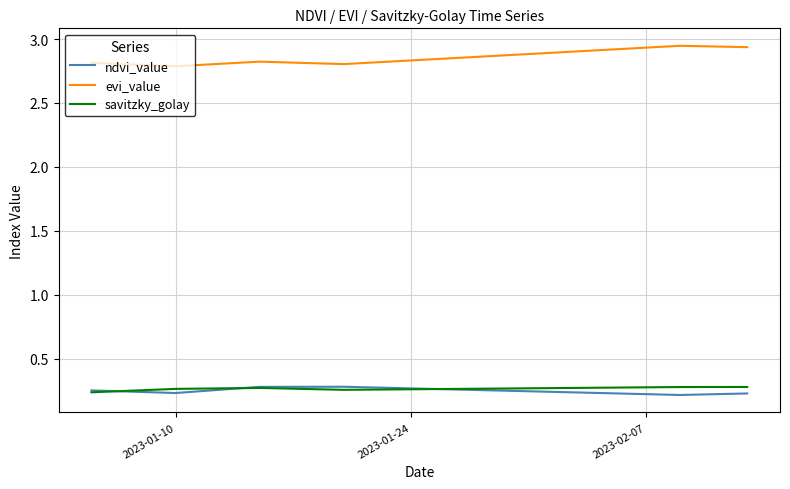

Count the evi_value values in the range 2 to 3.

40